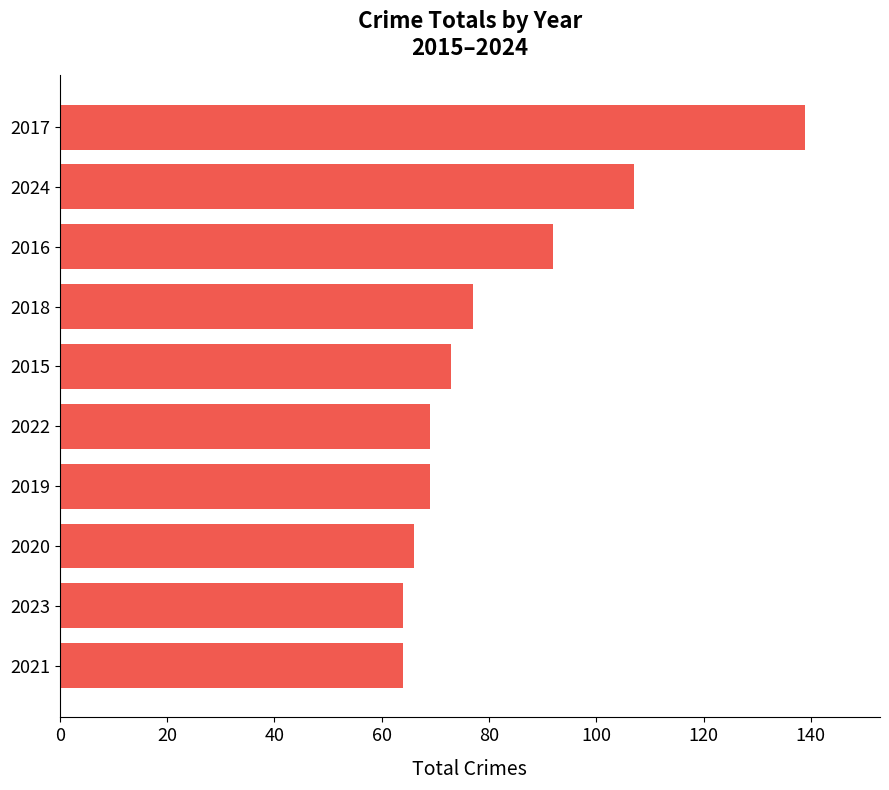

Approximately how many times larger is the value at 2023 compared to 2024?

0.6